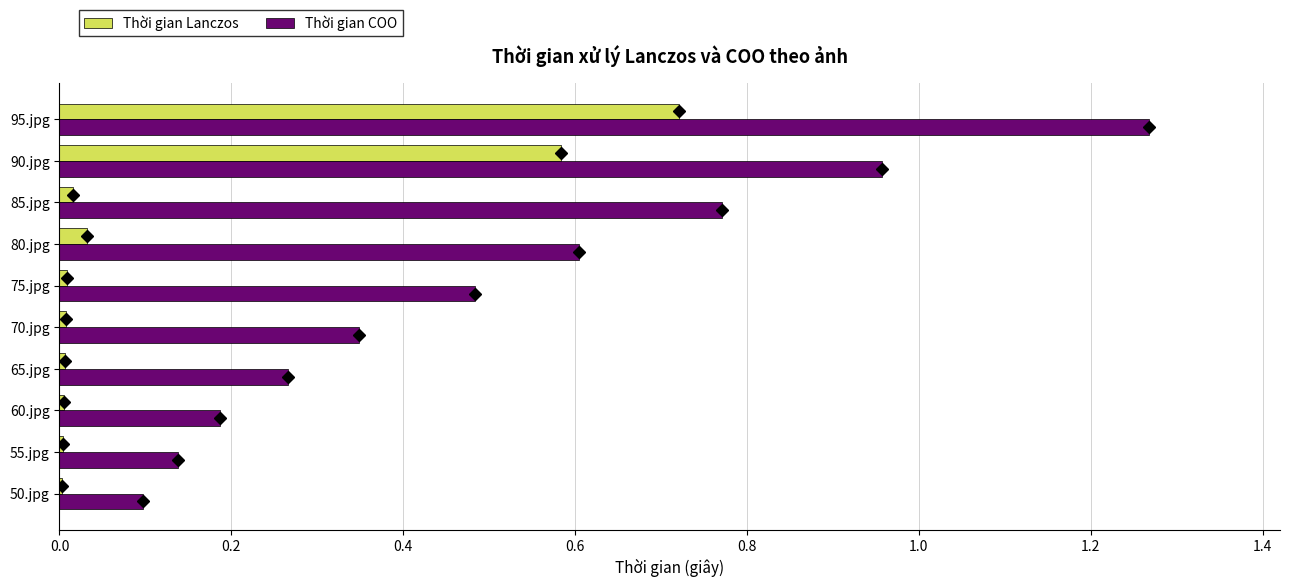

What is the sum of all Thời gian Lanczos values?

1.4